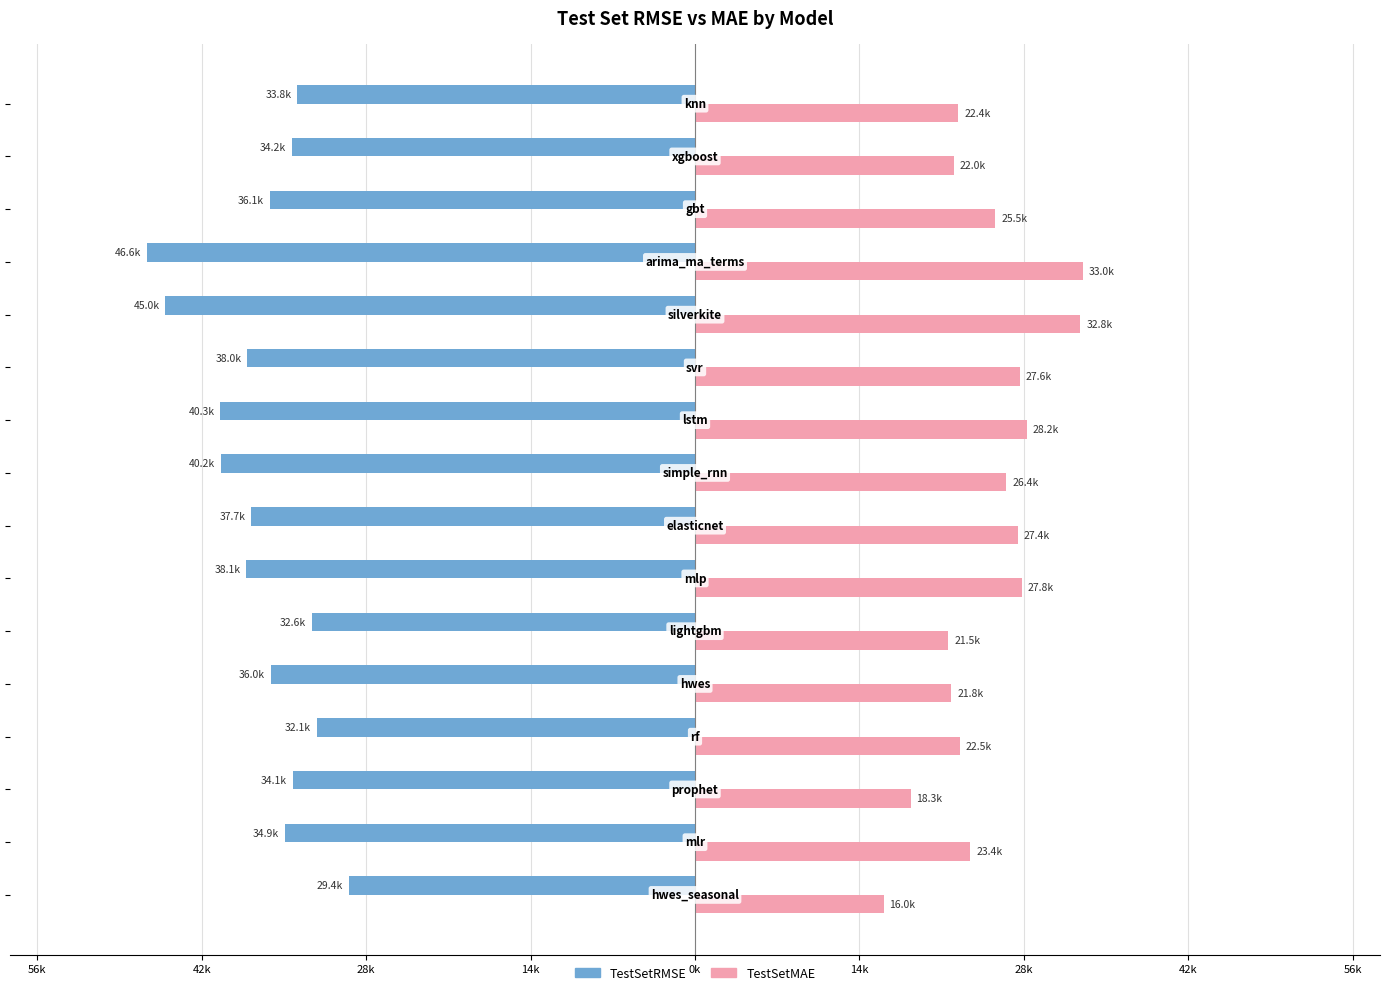

What are all the series names shown in the legend?

TestSetRMSE, TestSetMAE